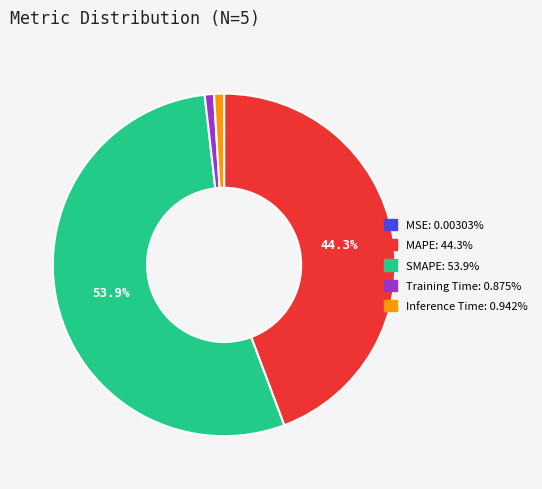

Is there any slice that represents more than half of the pie?

Yes